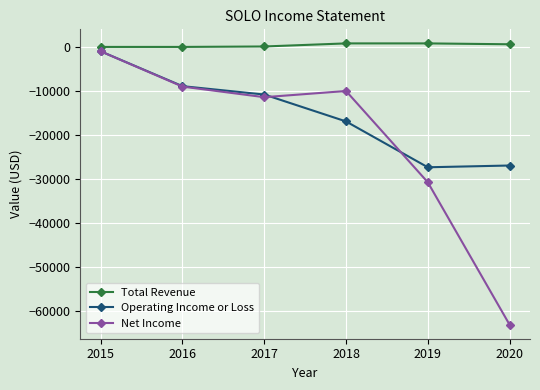

What is the difference between the maximum and minimum values in the Net Income series?

62000